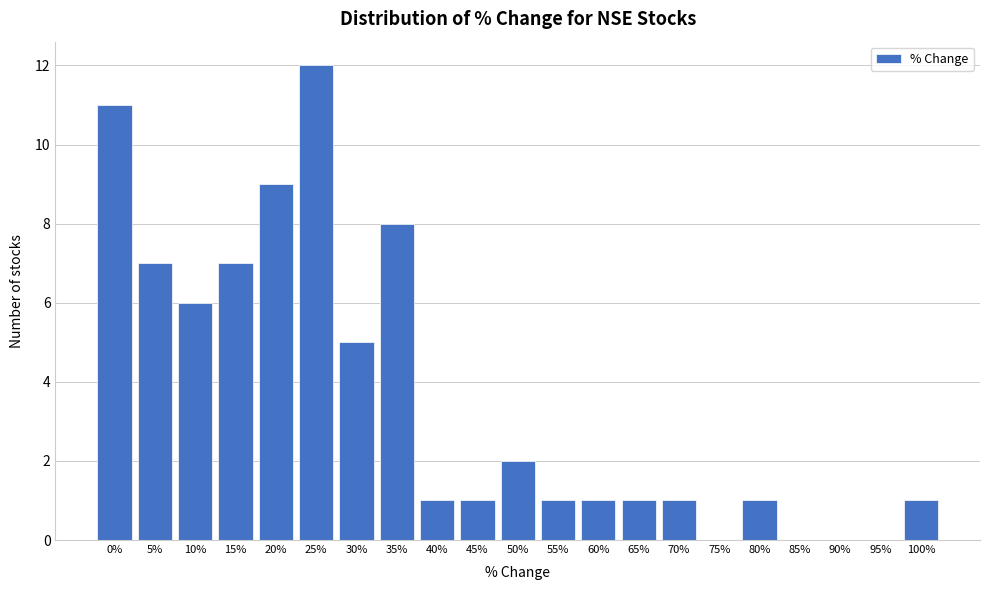

Reading left to right, list all the values displayed in this chart.

0%=11	5%=7	10%=6	15%=7	20%=9	25%=12	30%=5	35%=8	40%=1	45%=1	50%=2	55%=1	60%=1	65%=1	70%=1	75%=0	80%=1	85%=0	90%=0	95%=0	100%=1